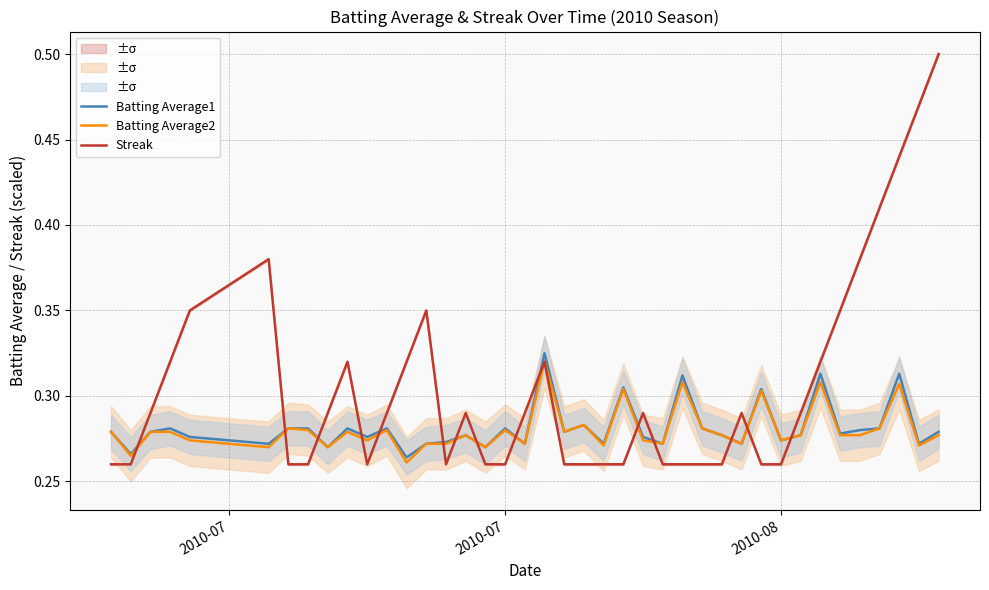

After their last crossing, which series has the higher values: Batting Average1 or Streak?

Streak